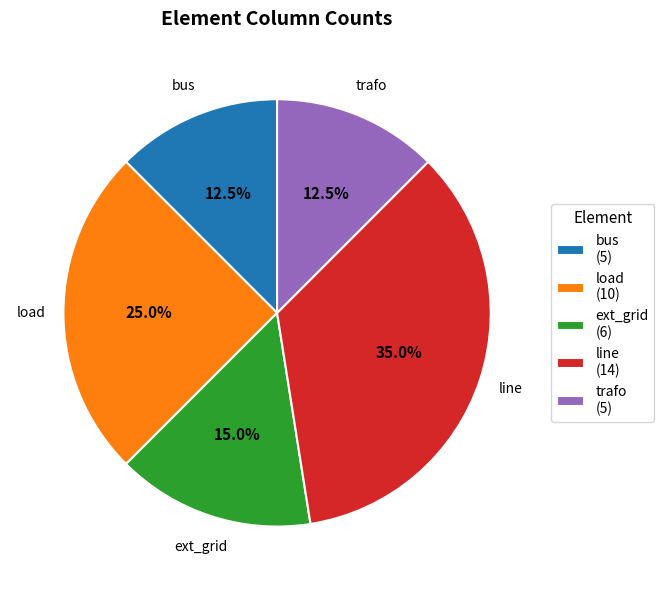

What percentage is the line slice, to the nearest percent?

35%